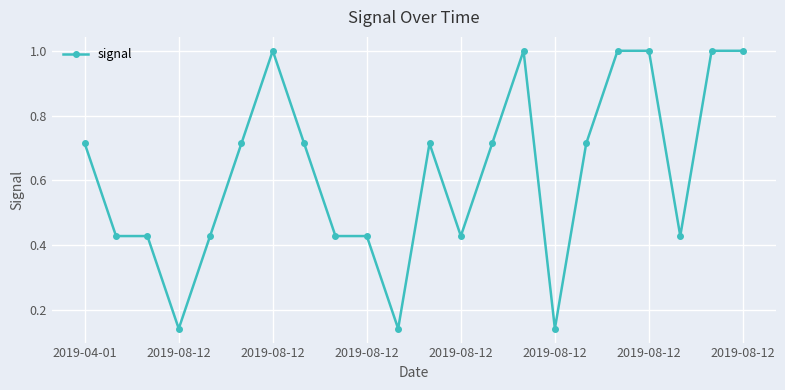

What is the difference between the maximum and second lowest values?

0.9